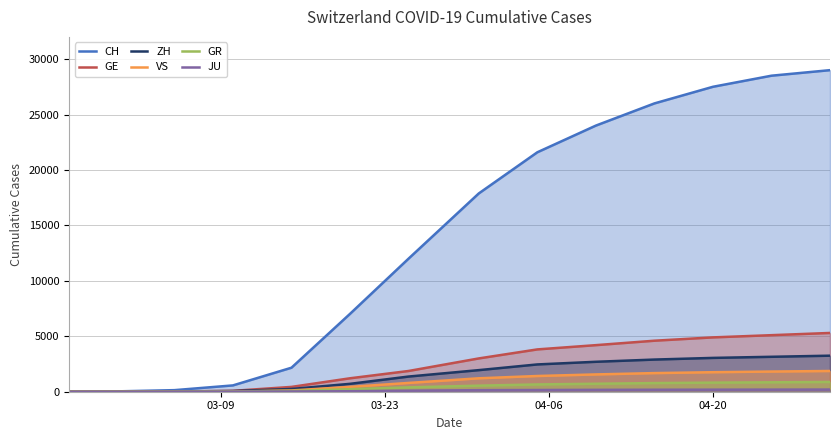

What position from the left is 03-23?

2